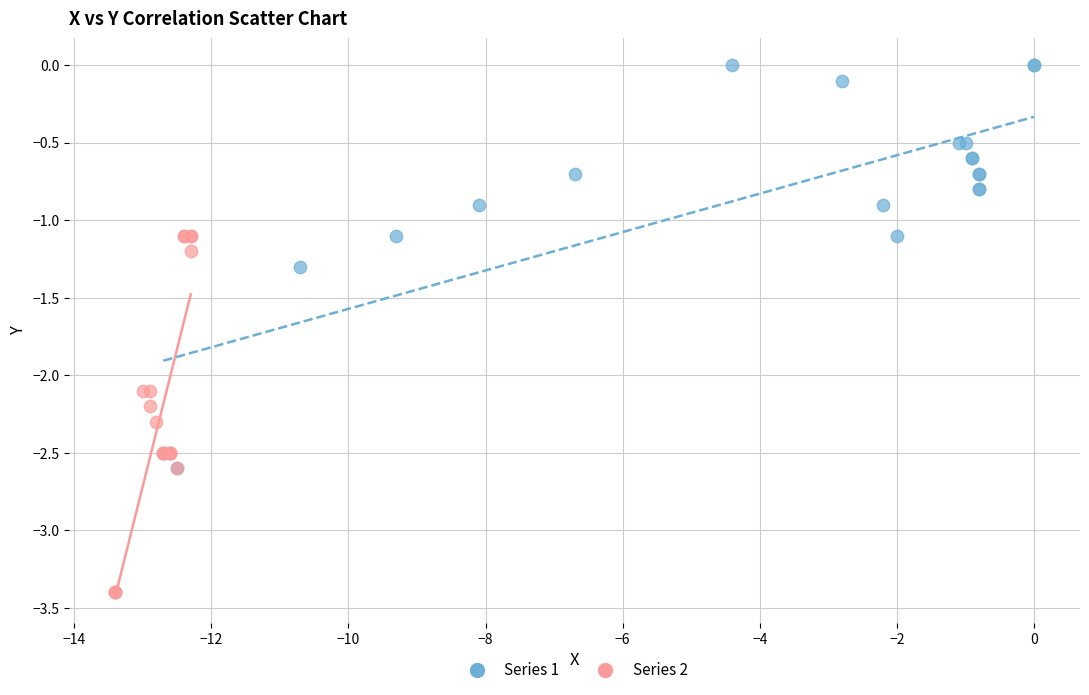

Which series contains the lowest Y value?

Series 2